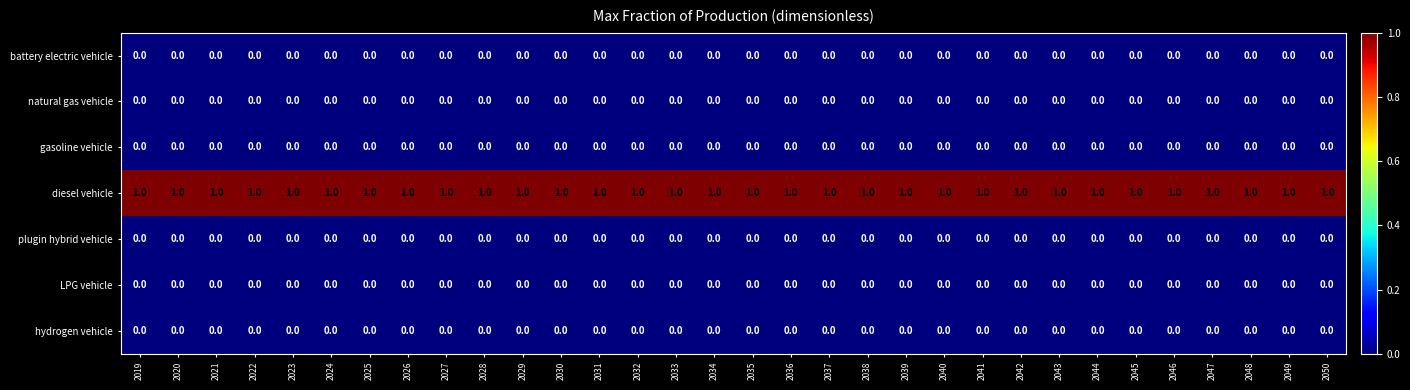

The battery electric vehicle series shows 0 at 2048. True or false?

True